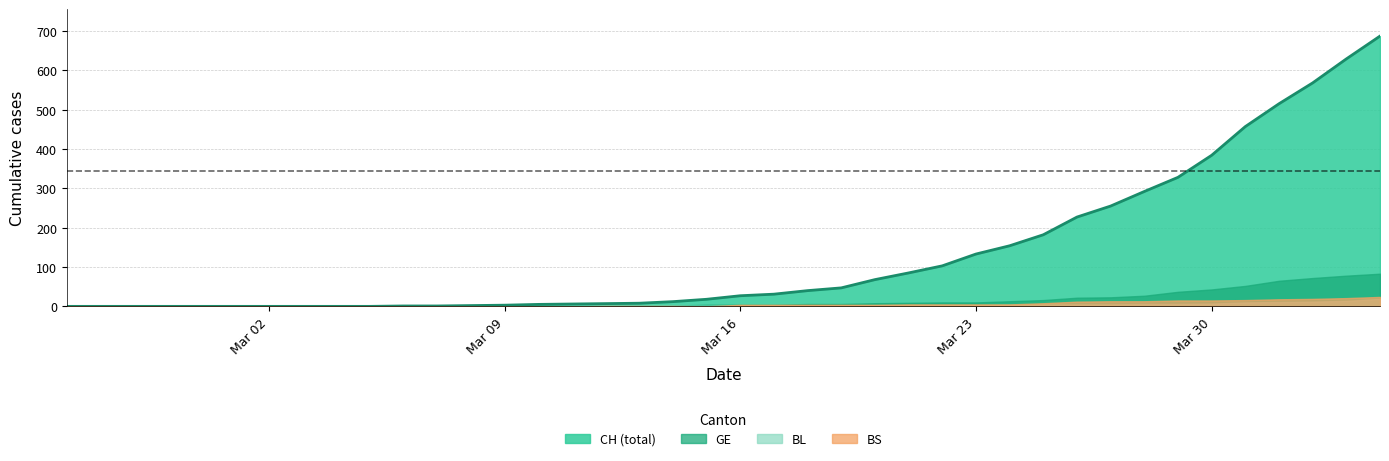

Which series has the largest range (max minus min)?

CH (total)